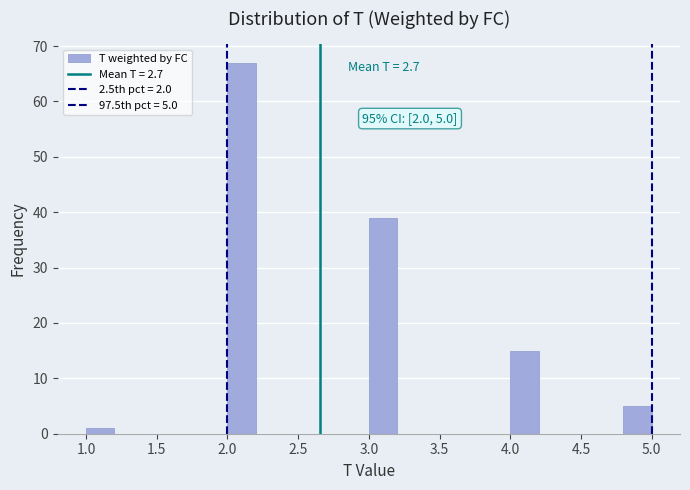

Over which range of the x-axis is the bar tallest?

2.0 to 2.2